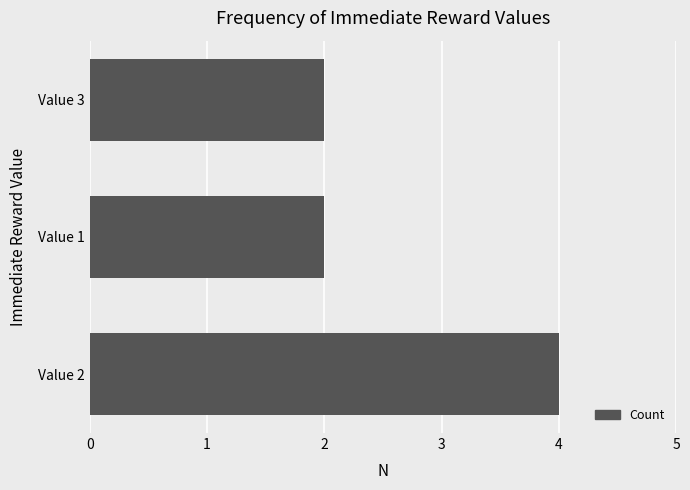

How many distinct data groups are displayed?

1